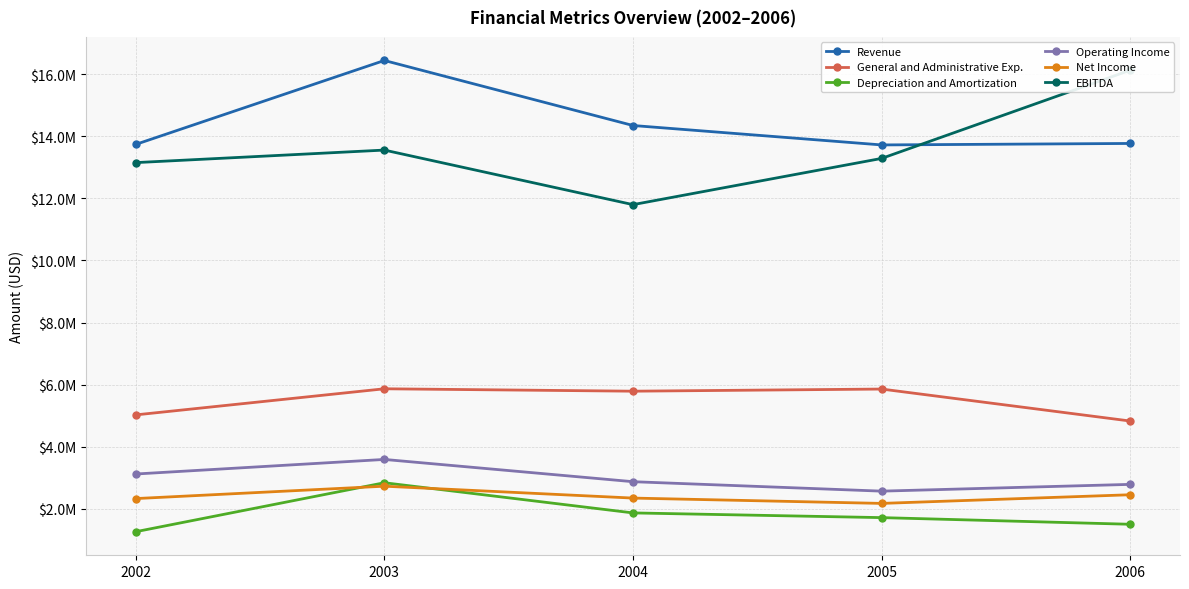

Where is the first local minimum for Revenue?

2005